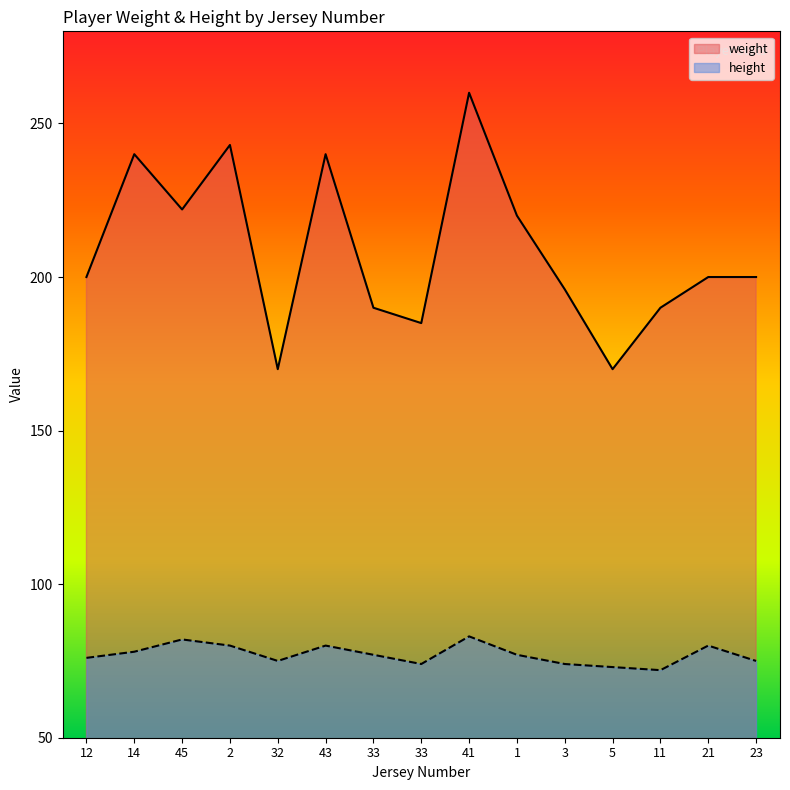

Rank the series by their average value, from lowest to highest.

height, weight